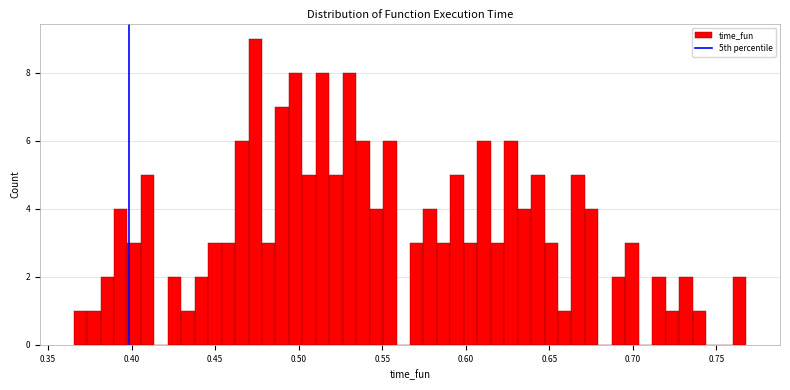

Around what value on the x-axis is the tallest bar? Give the approximate position of its centre, as read against the axis.

0.475